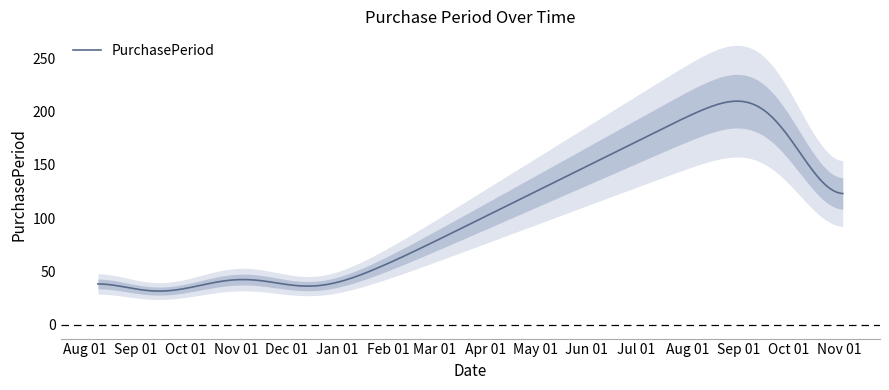

What is the minimum value for PurchasePeriod?

31.5